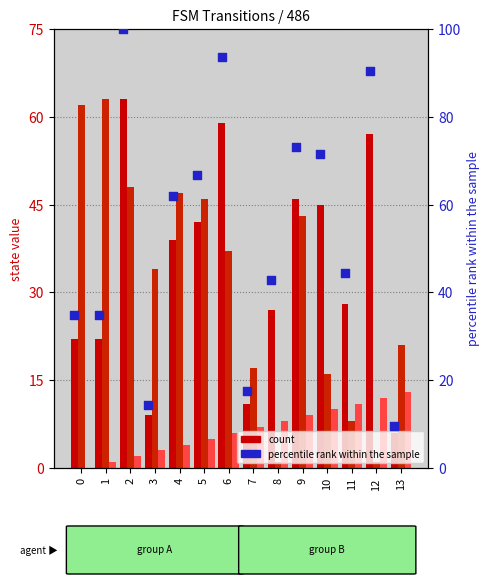

Is the value of dest state (input b) at 9 greater than the value of source state at 3?

Yes